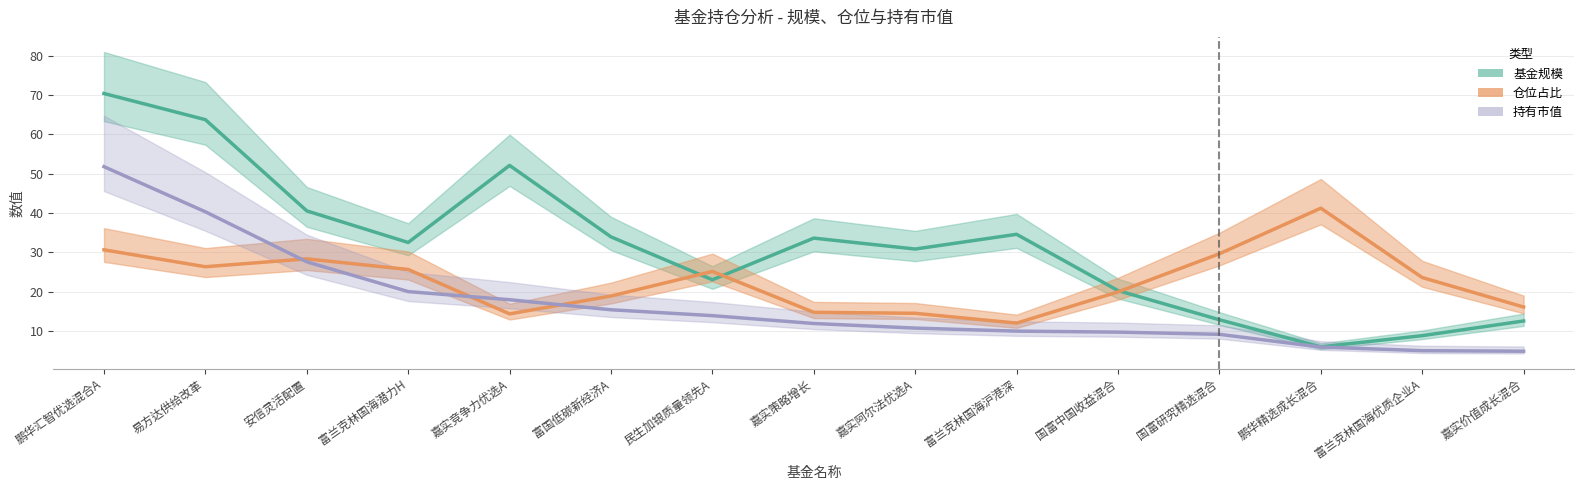

Does the chart have visible grid lines?

Yes